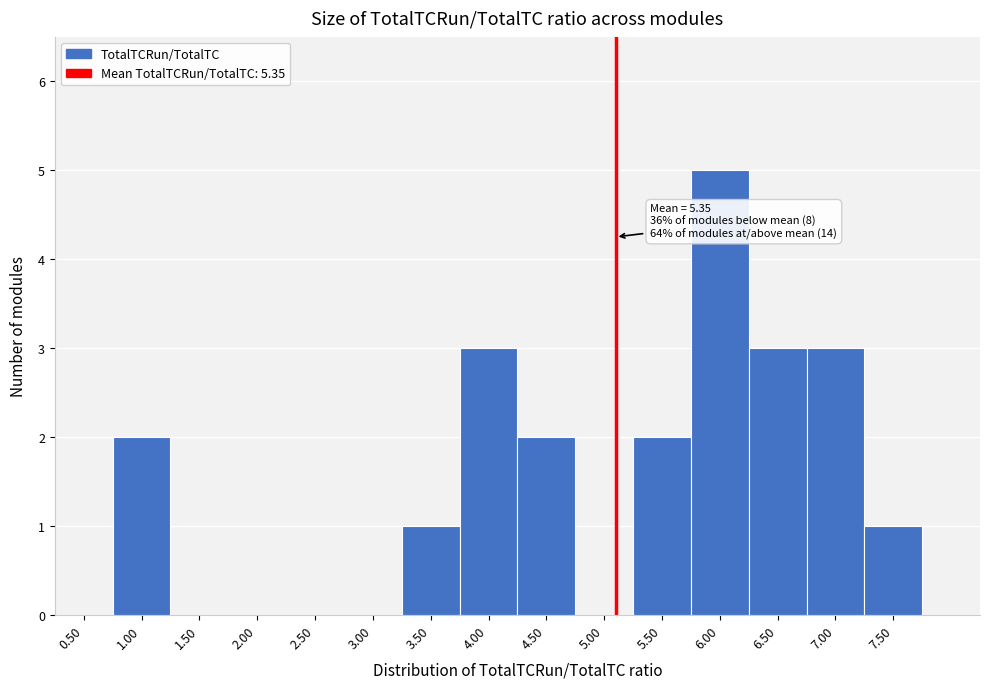

Reading right to left, what are all the values shown in this chart?

7.50=1	7.00=3	6.50=3	6.00=5	5.50=2	5.00=0	4.50=2	4.00=3	3.50=1	3.00=0	2.50=0	2.00=0	1.50=0	1.00=2	0.50=0